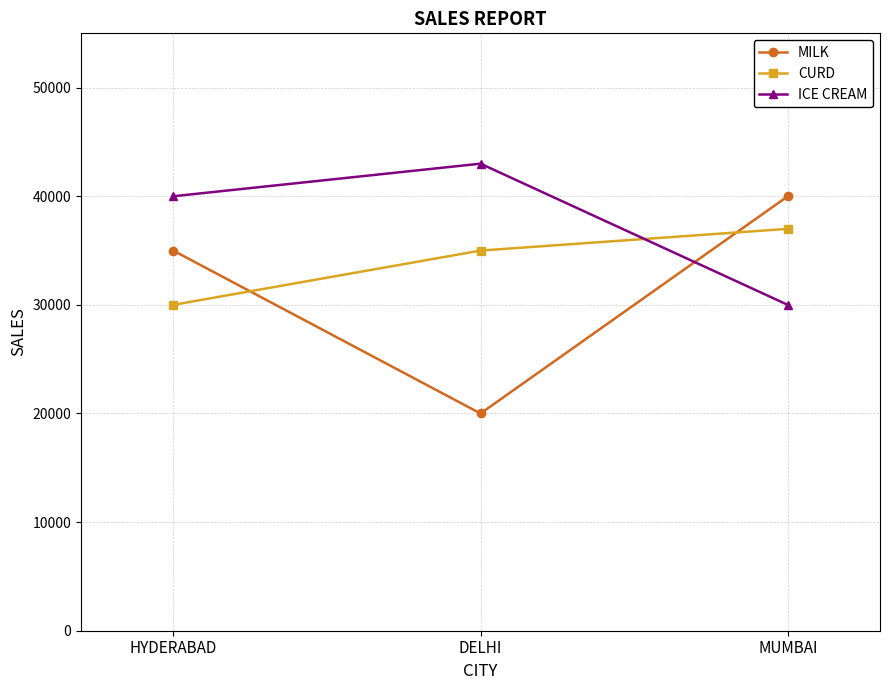

The value of ICE CREAM at HYDERABAD is 23160. True or false?

False